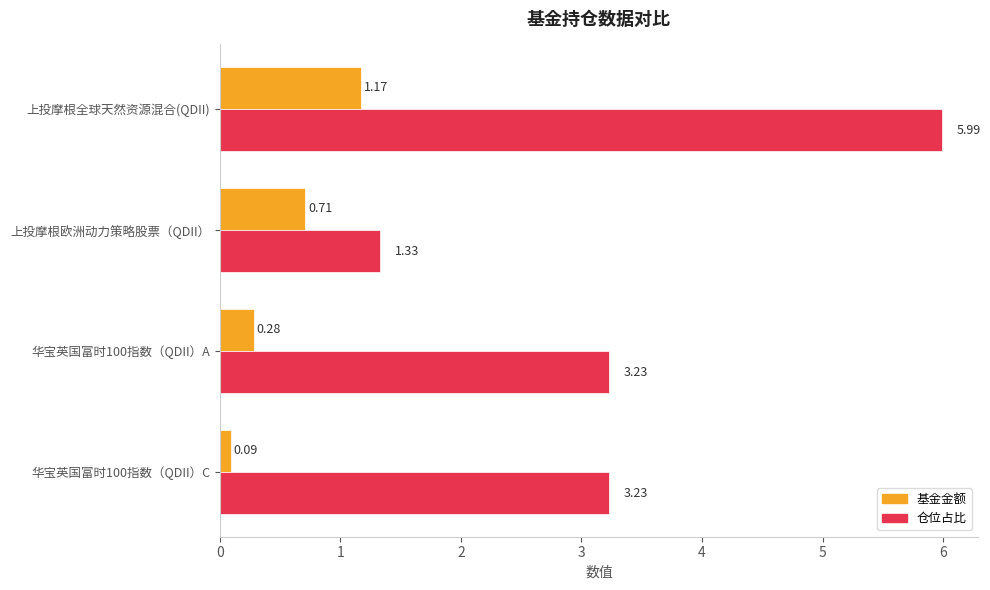

What is the highest value of the 仓位占比 series?

6.0